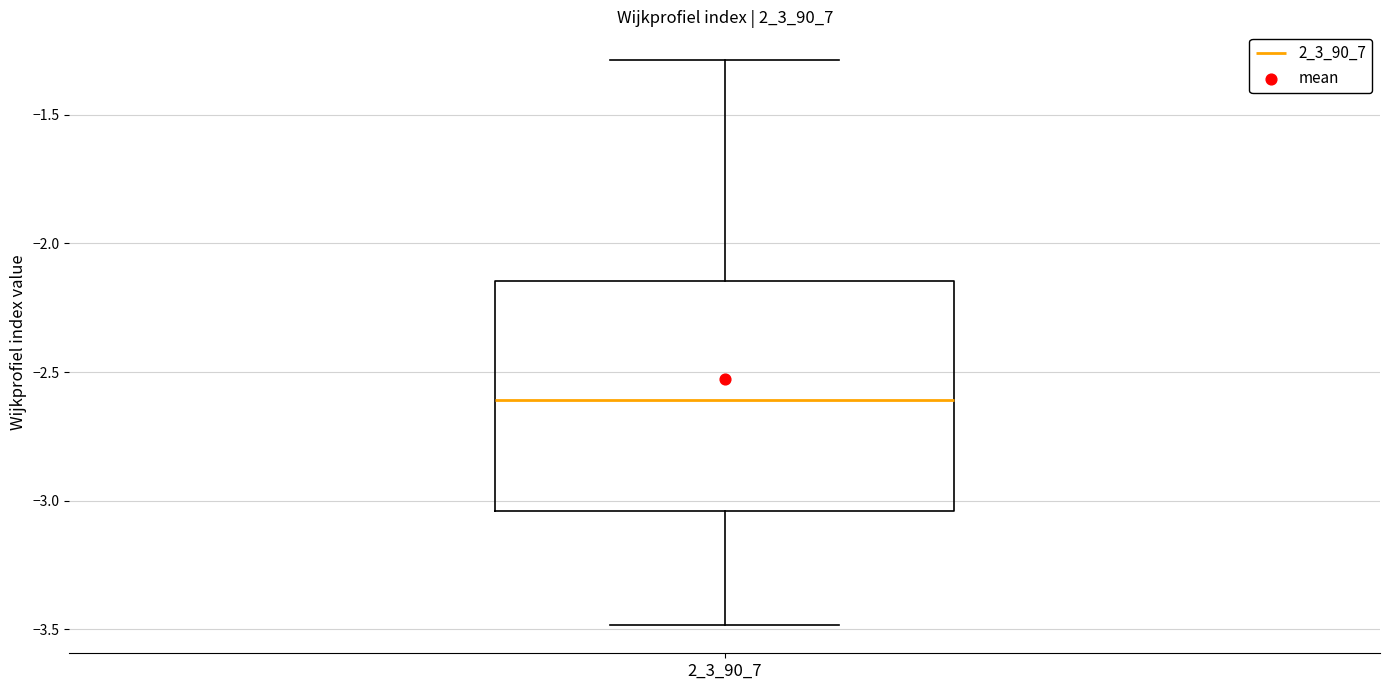

Read this box plot against the y-axis: the position of the median line, the range covered by the box, and the ends of both whiskers. The values are not printed on the chart, so give them approximately, as read against the axis.

median -2.60, box -3.05 to -2.15, whiskers -3.50 to -1.30